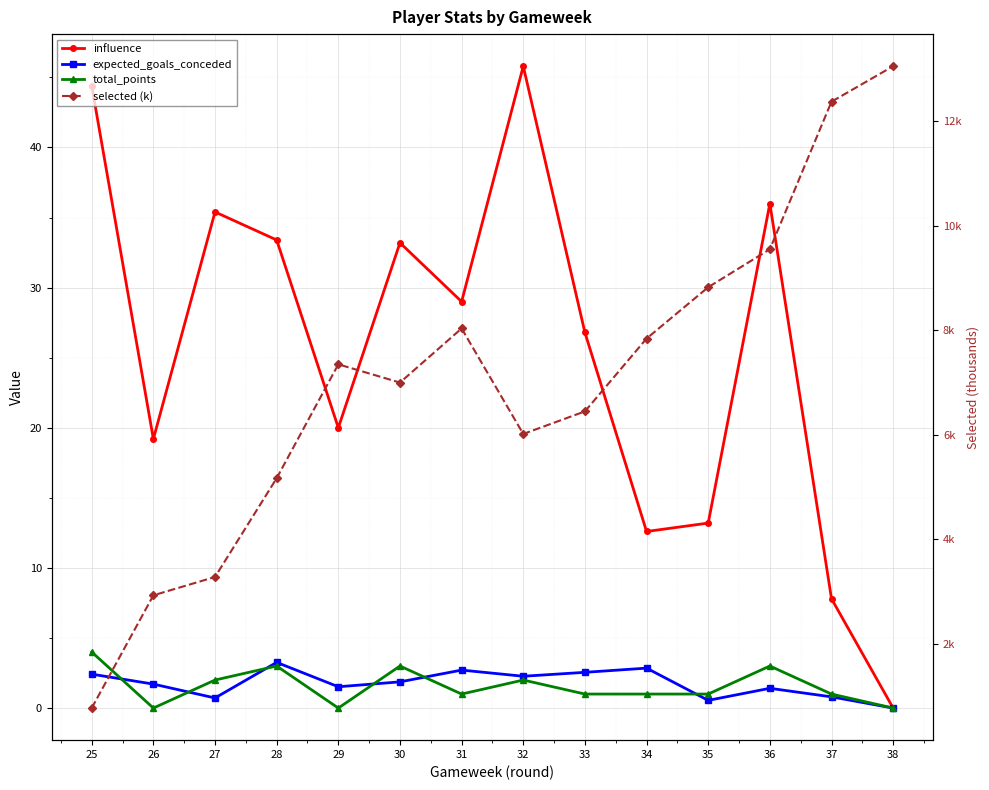

Where do total_points and selected (k) first cross each other?

25 and 26